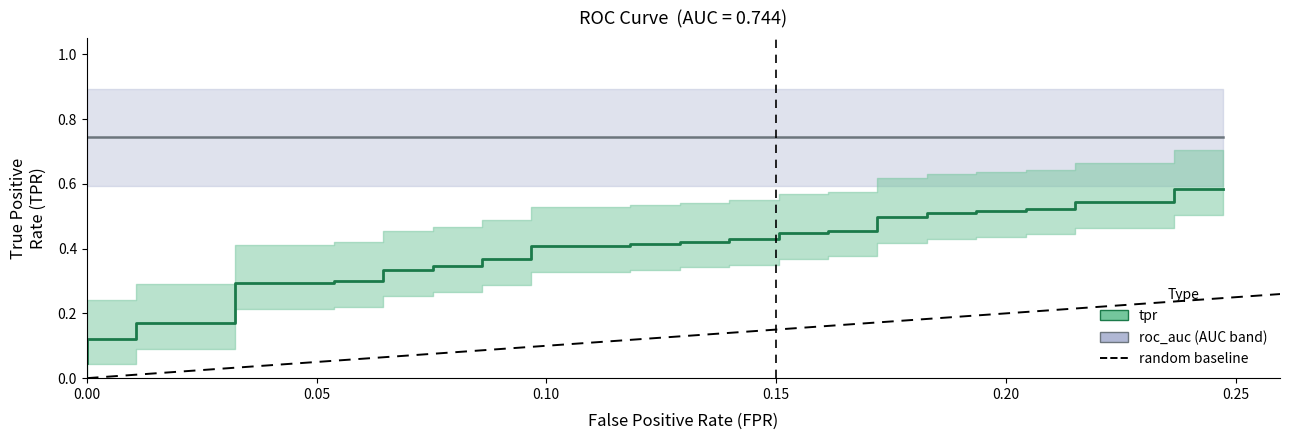

Is this an area chart (filled region under the line)?

No